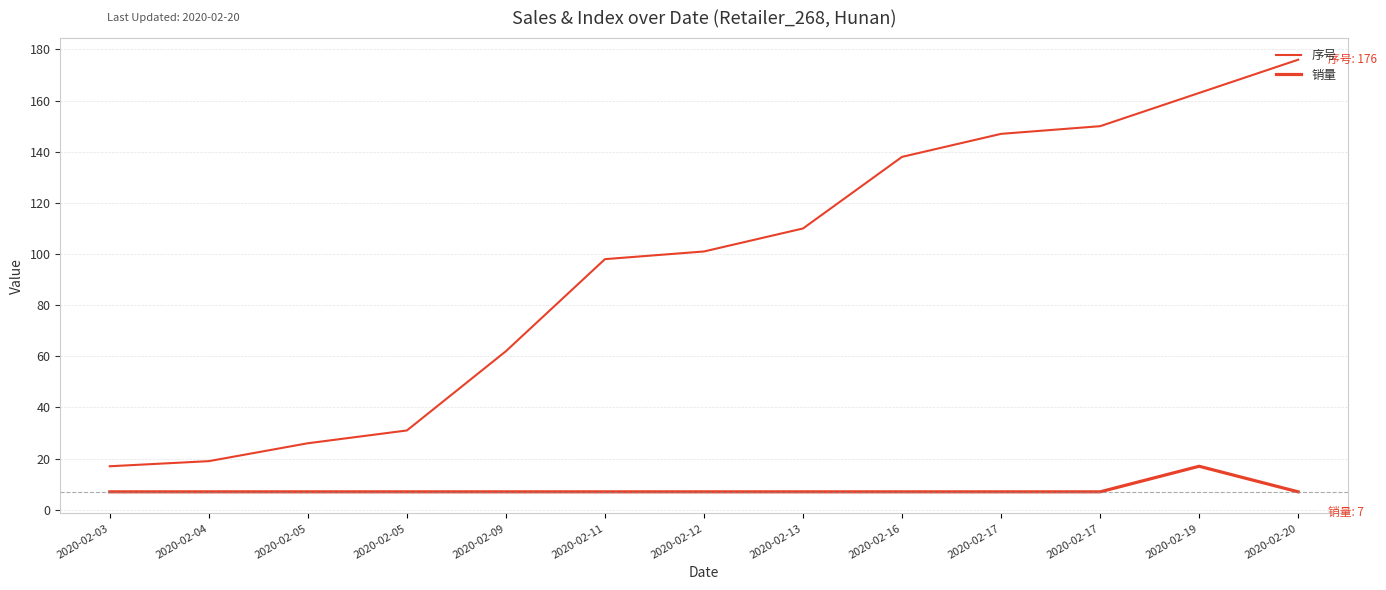

How many lines are shown in the chart?

2